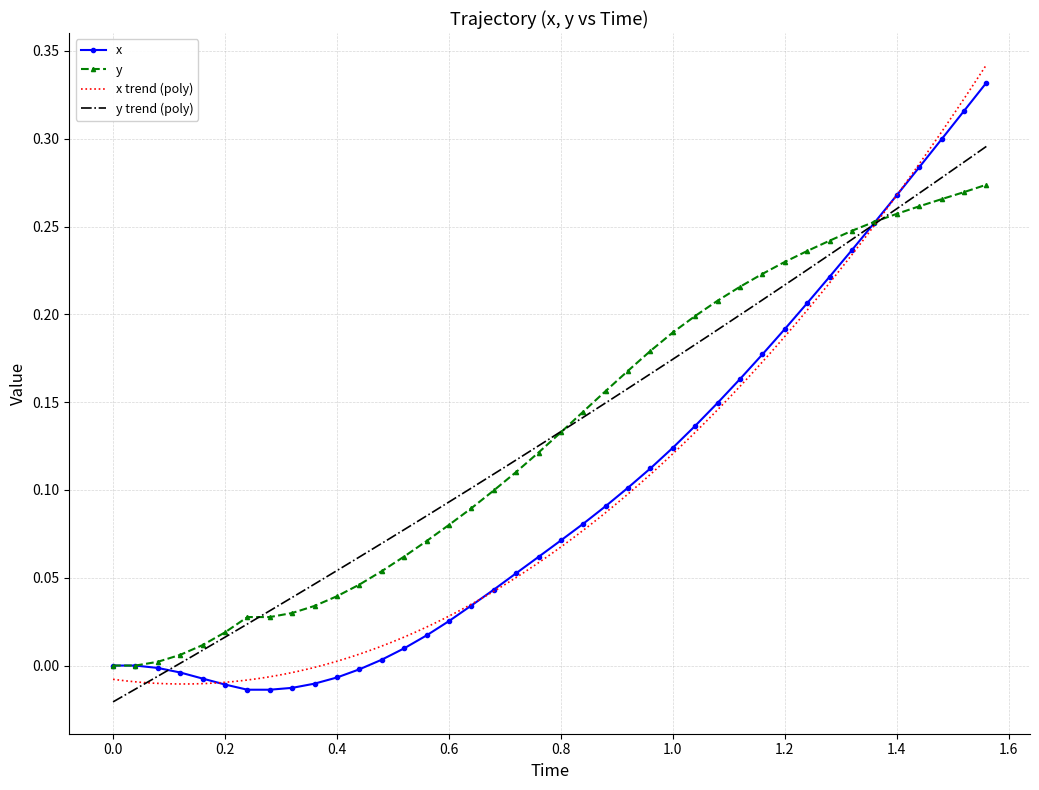

Rank the series by their maximum value, from highest to lowest.

x, y